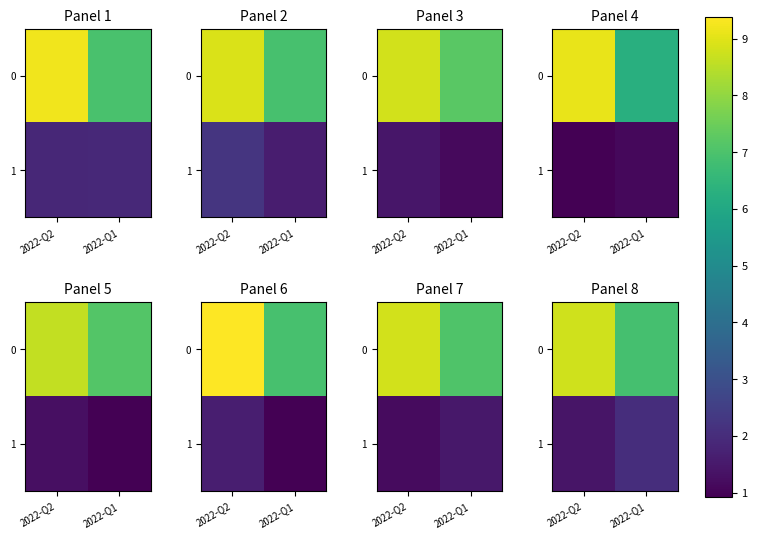

What is the minimum value for 0?

6.9